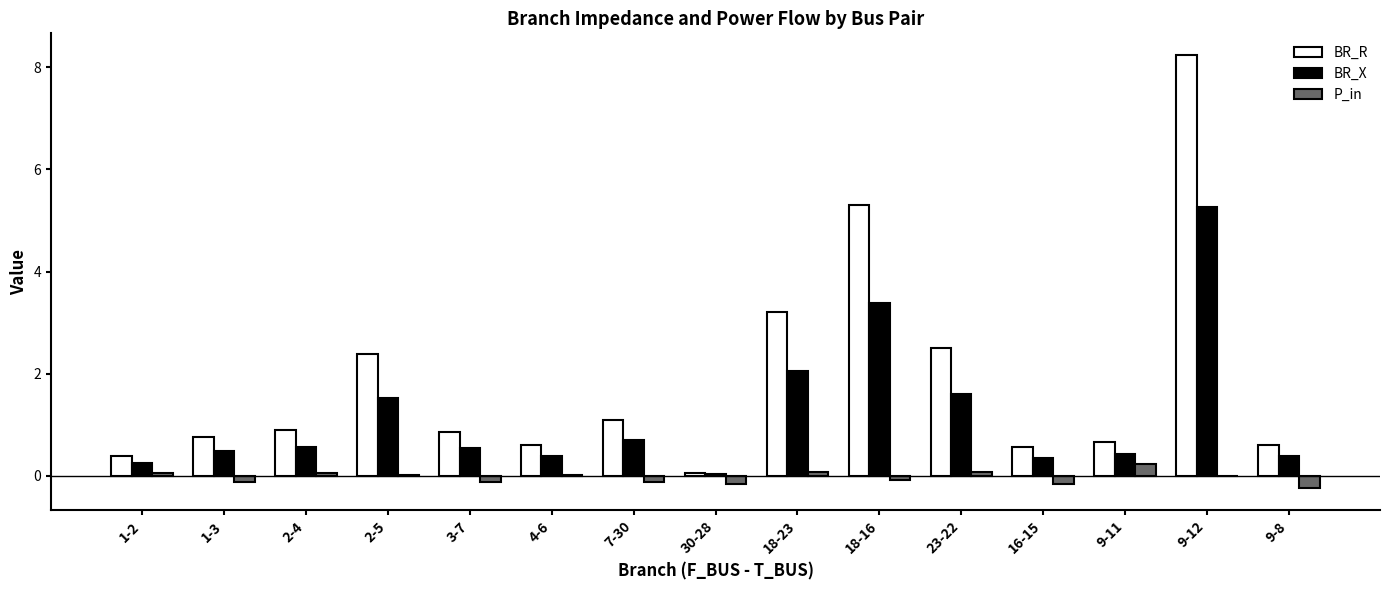

What is the approximate value of BR_R at 3-7?

0.9